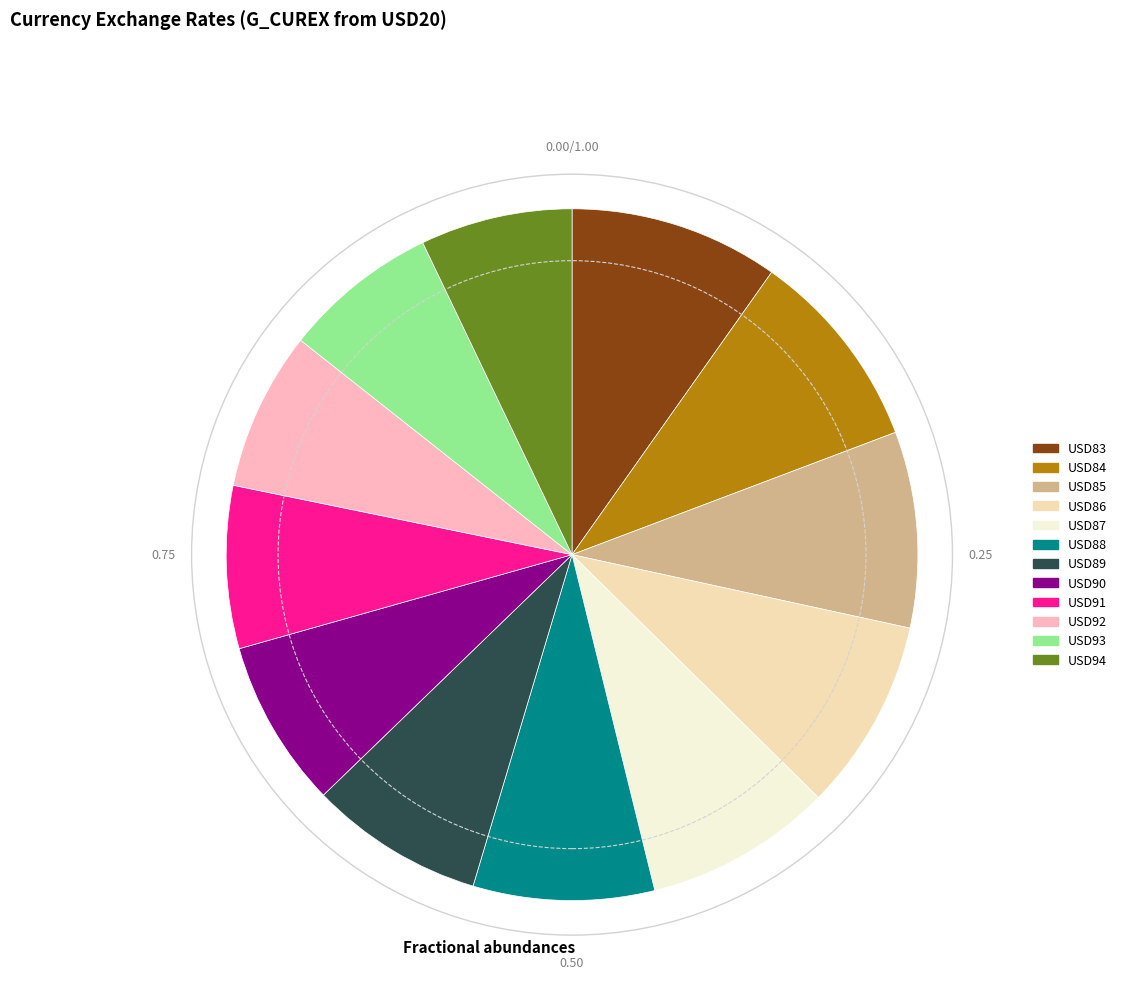

Which has a higher value, USD90 or USD83?

USD83